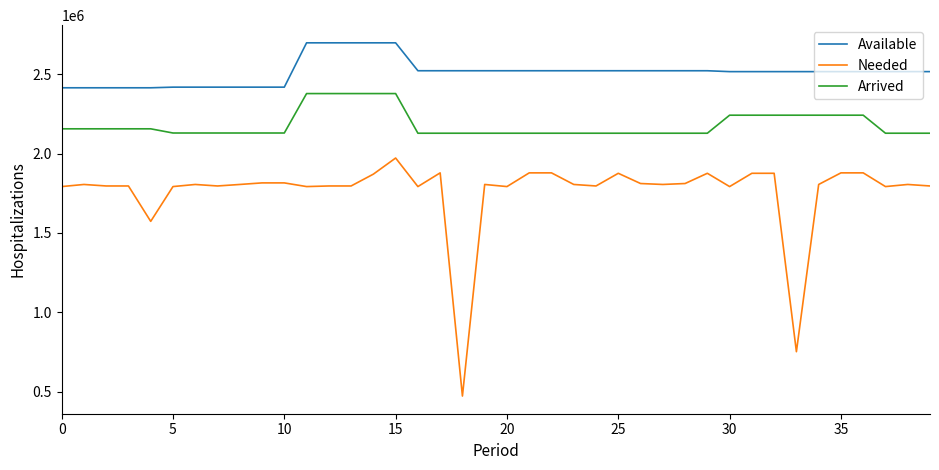

True or false: Needed and Available cross at least once.

False